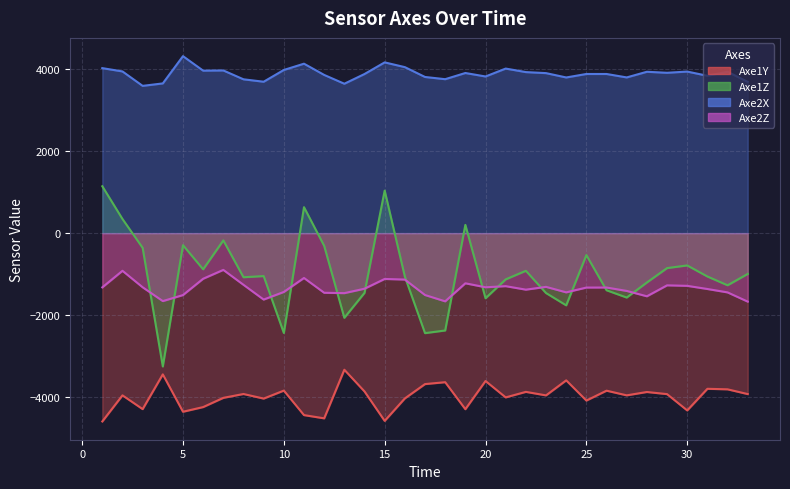

Which label corresponds to the largest value in the chart?

5